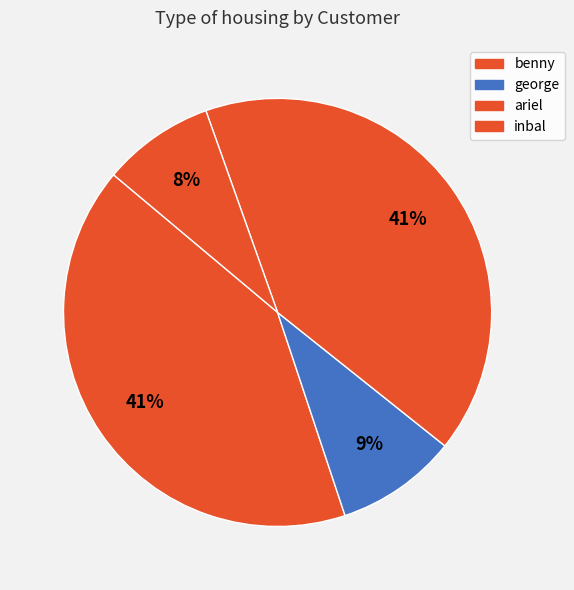

To the nearest percent, what portion does benny represent?

41%